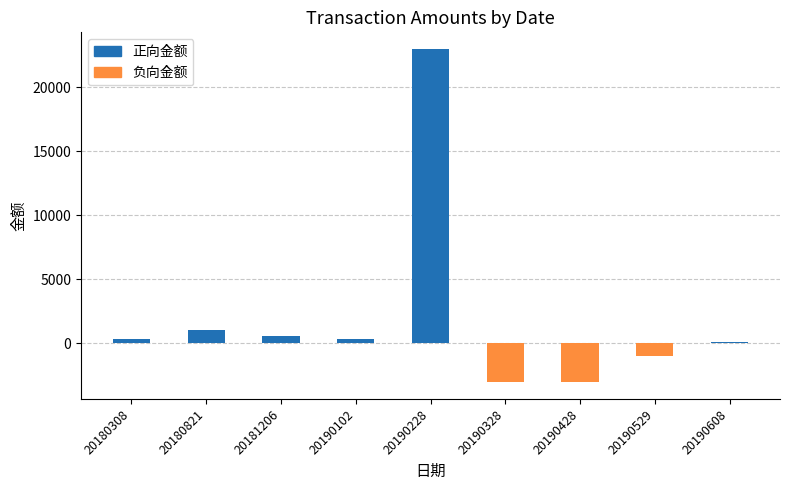

Is it true that the value at 20190428 is -3012.0?

True